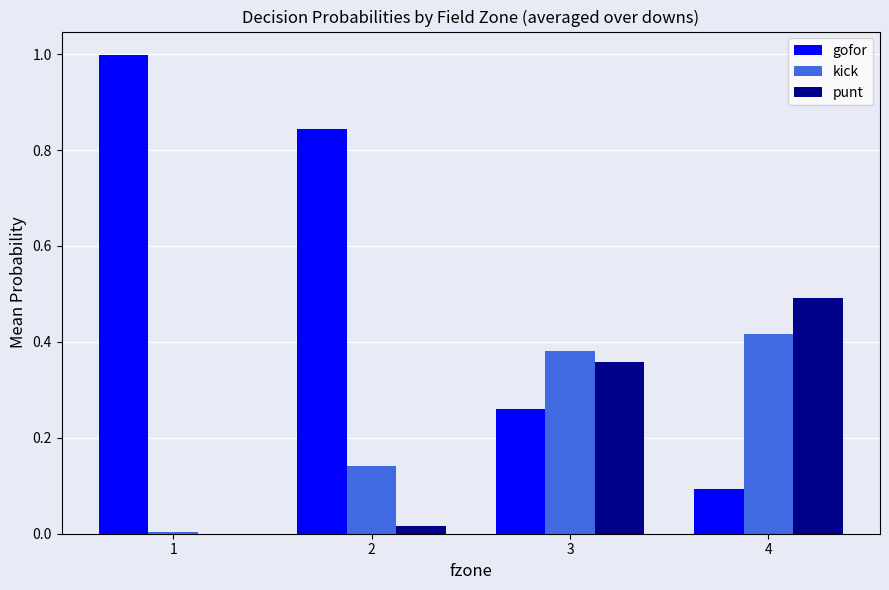

What is the difference between the gofor values at 4 and 3?

0.2